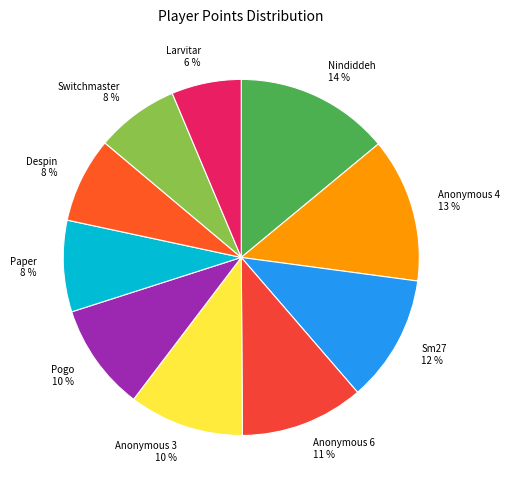

Which has a higher value, Despin or Anonymous 6?

Anonymous 6